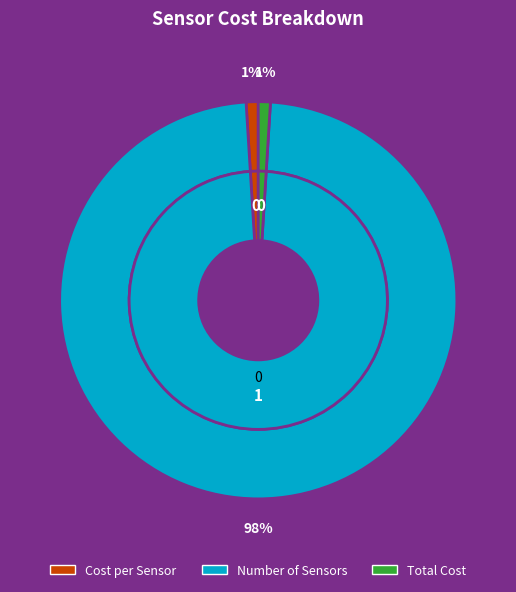

What is the largest slice in the pie chart?

Number of Sensors